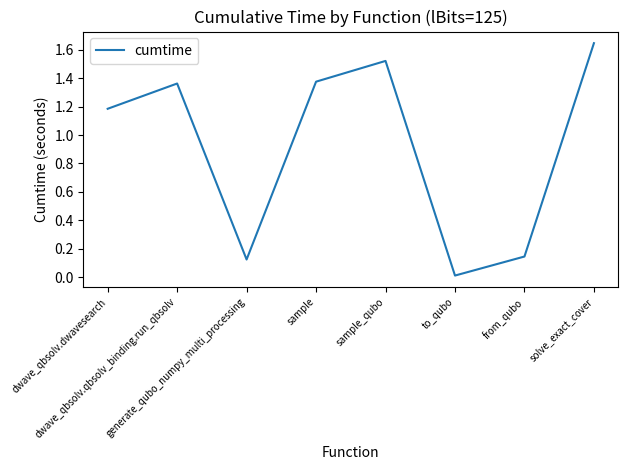

How many values exceed 1?

5